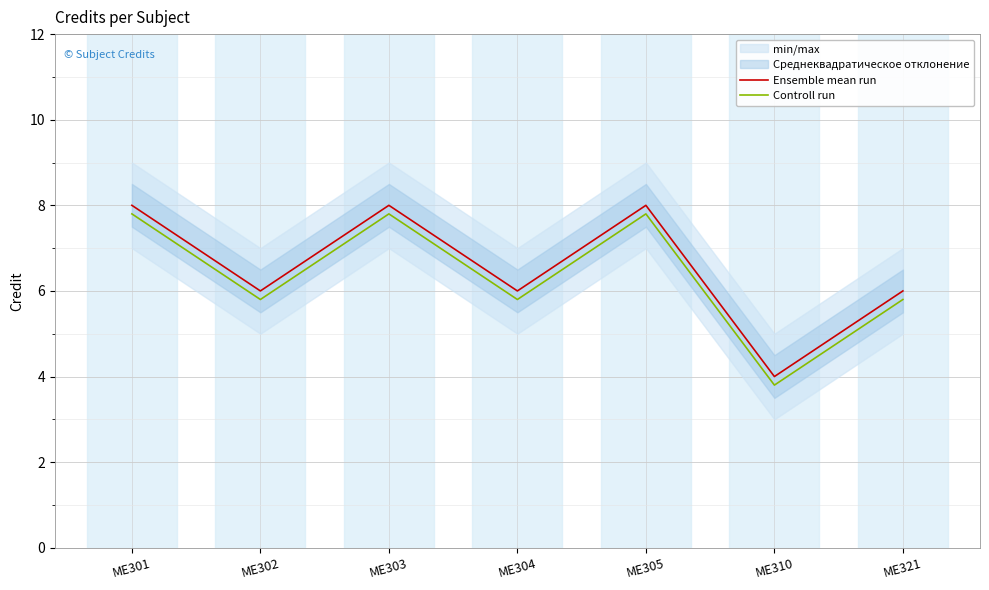

What is the highest value of the Controll run series?

7.8